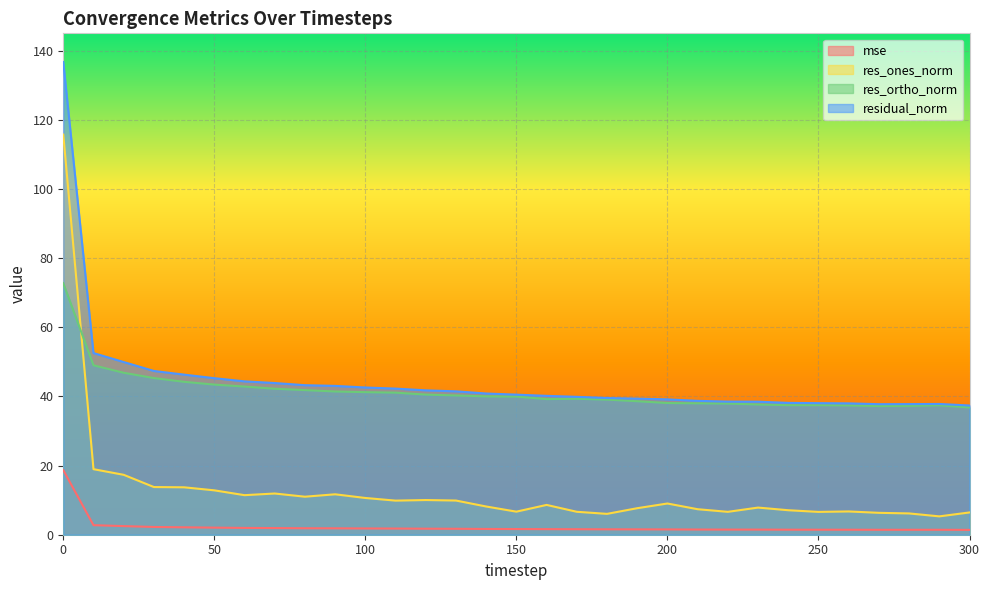

At 80, list the series in order from largest to smallest.

residual_norm, res_ortho_norm, res_ones_norm, mse